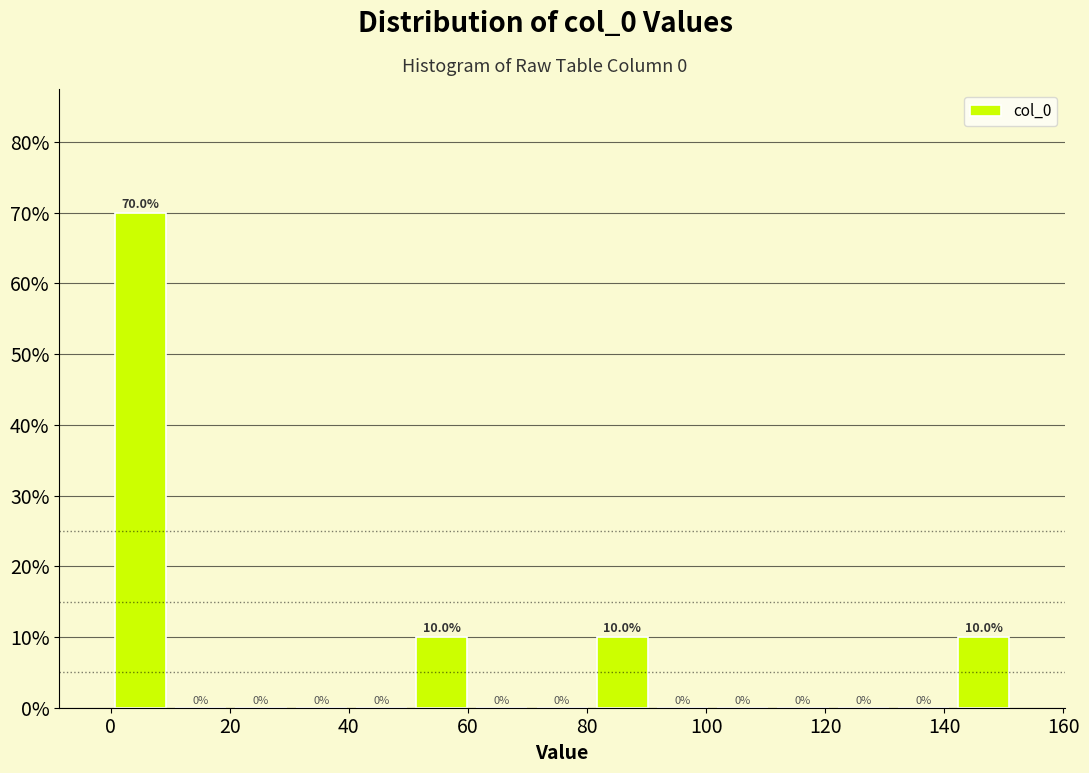

Reading left to right, list every bar in this chart as the range it spans on the x-axis followed by its height. The bar edges are not printed on the chart, so give them approximately, as read against the axis.

0 to 10: 70.0
10 to 20: 0.0
20 to 30: 0.0
30 to 40: 0.0
40 to 50: 0.0
50 to 60: 10.0
60 to 70: 0.0
70 to 80: 0.0
80 to 90: 10.0
90 to 102: 0.0
102 to 112: 0.0
112 to 122: 0.0
122 to 132: 0.0
132 to 142: 0.0
142 to 152: 10.0